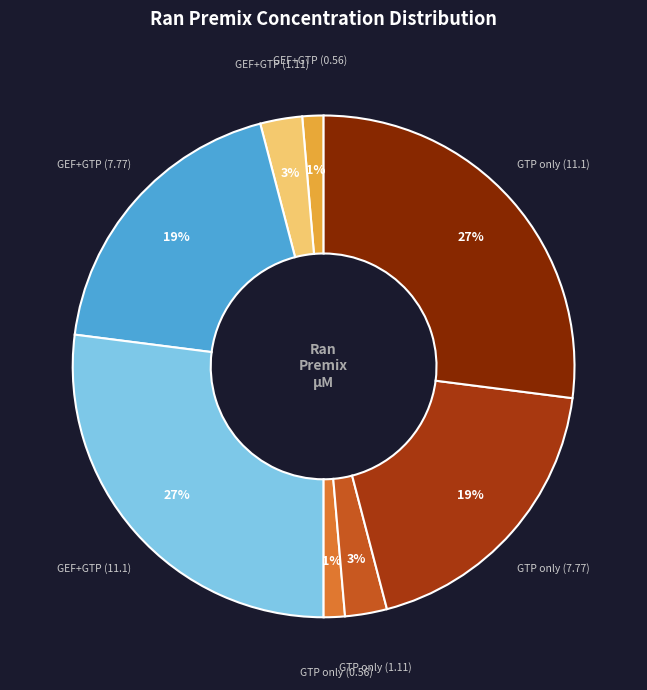

How many slices are in this pie chart?

8